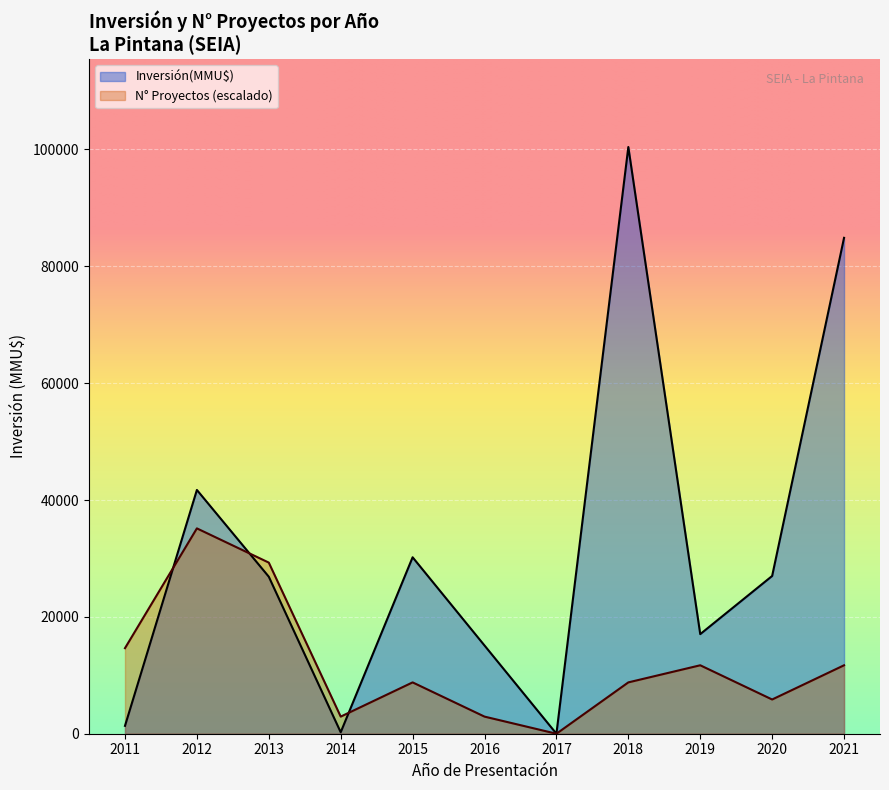

List the series in order of their overall mean, highest first.

Inversión(MMU$), N° Proyectos (escalado)